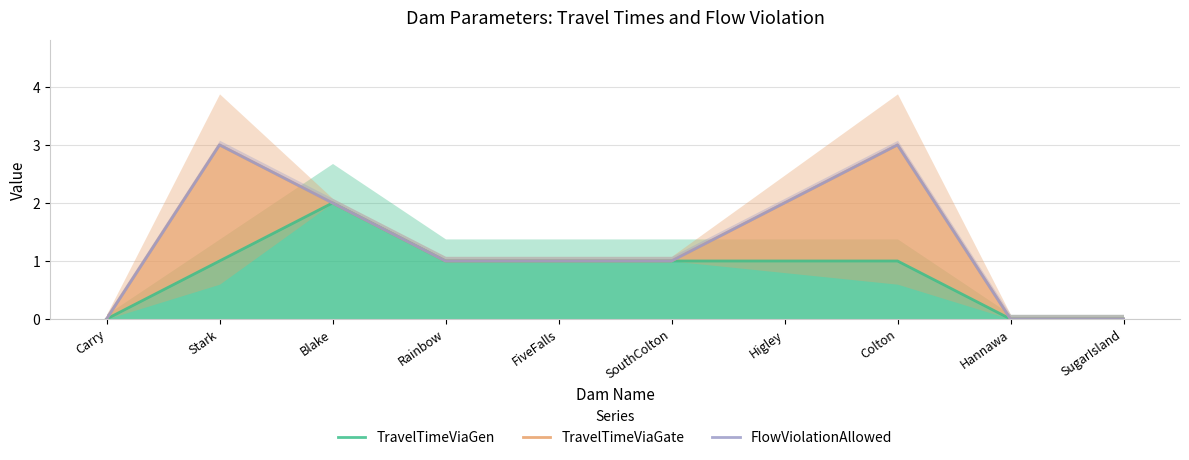

What is the approximate value of TravelTimeViaGate at Higley?

2